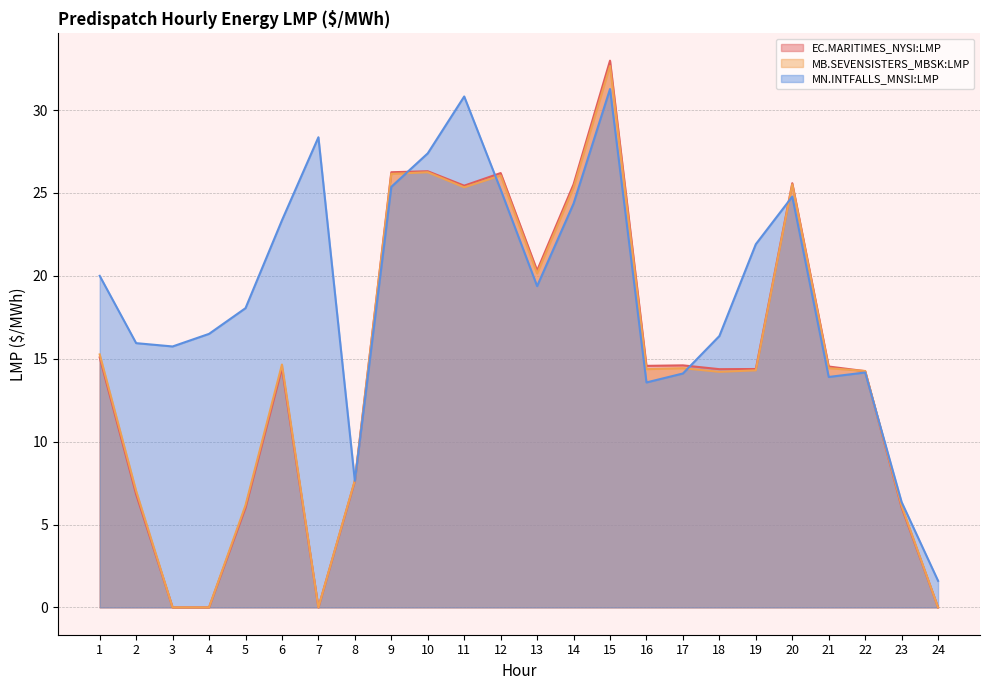

Reading left to right, extract all data points from this chart.

EC.MARITIMES_NYSI:LMP: 1=15.1	2=6.8	3=0.0	4=0.0	5=6.0	6=14.4	7=0.0	8=7.6	9=26.2	10=26.3	11=25.4	12=26.2	13=20.3	14=25.5	15=33.0	16=14.6	17=14.6	18=14.4	19=14.4	20=25.6	21=14.5	22=14.2	23=6.0	24=0.0
MB.SEVENSISTERS_MBSK:LMP: 1=15.3	2=7.0	3=0.0	4=0.0	5=6.2	6=14.7	7=0.0	8=7.7	9=26.1	10=26.2	11=25.3	12=26.1	13=20.1	14=25.3	15=32.7	16=14.4	17=14.4	18=14.2	19=14.3	20=25.5	21=14.4	22=14.3	23=6.1	24=0.0
MN.INTFALLS_MNSI:LMP: 1=20.0	2=15.9	3=15.7	4=16.5	5=18.1	6=23.4	7=28.4	8=7.6	9=25.4	10=27.4	11=30.8	12=25.2	13=19.4	14=24.4	15=31.3	16=13.6	17=14.1	18=16.4	19=21.9	20=24.8	21=13.9	22=14.2	23=6.3	24=1.6